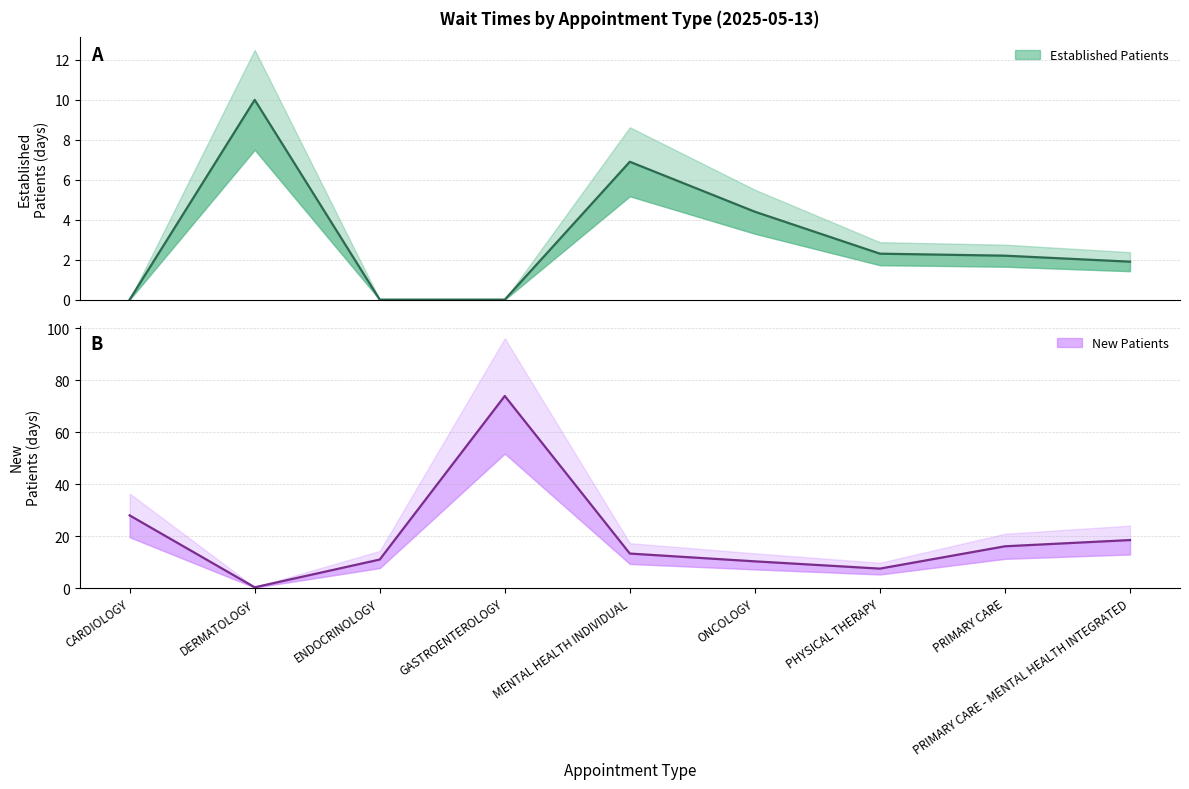

What is the difference between the NewPatients values at PRIMARY CARE - MENTAL HEALTH INTEGRATED and CARDIOLOGY?

9.5